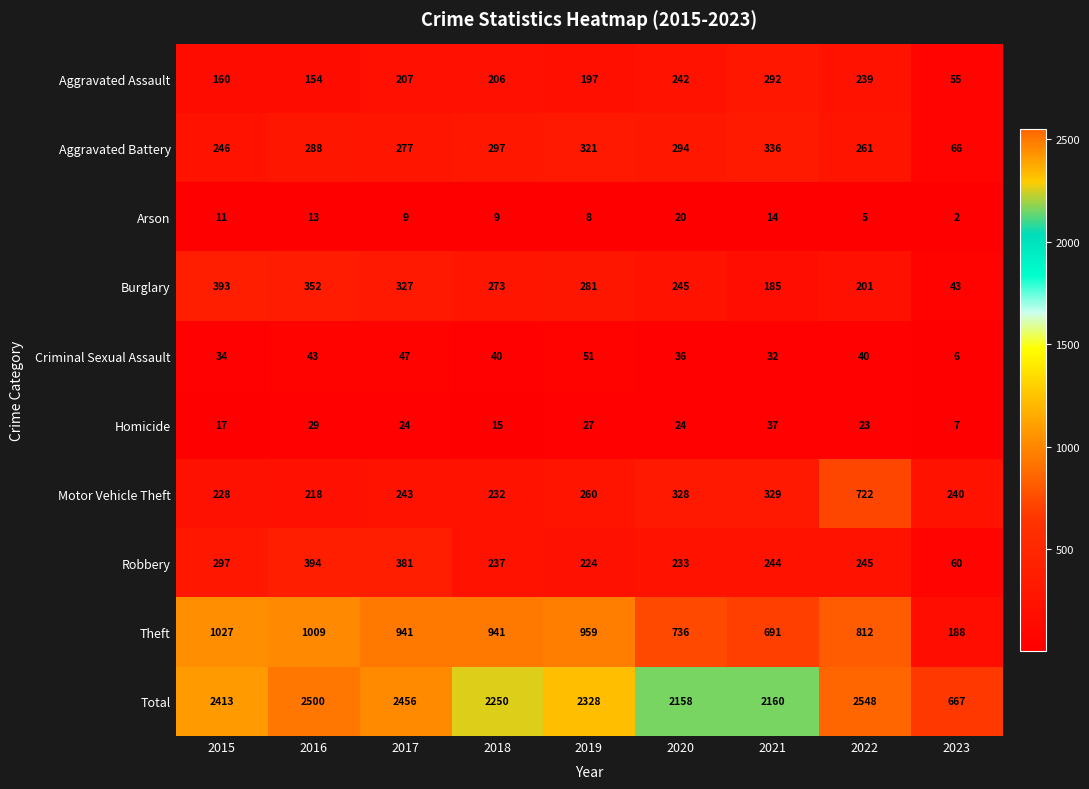

Between 2016 and 2020, which series saw the biggest shift?

Total